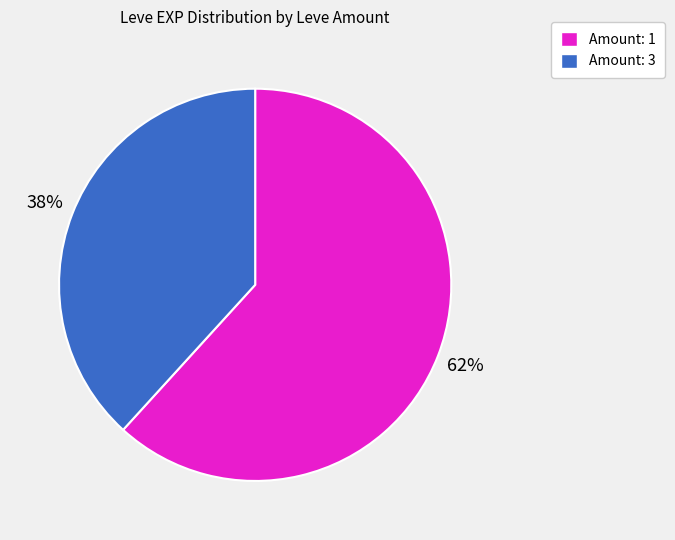

Approximately how many times larger is the value at Amount: 1 compared to Amount: 3?

1.6